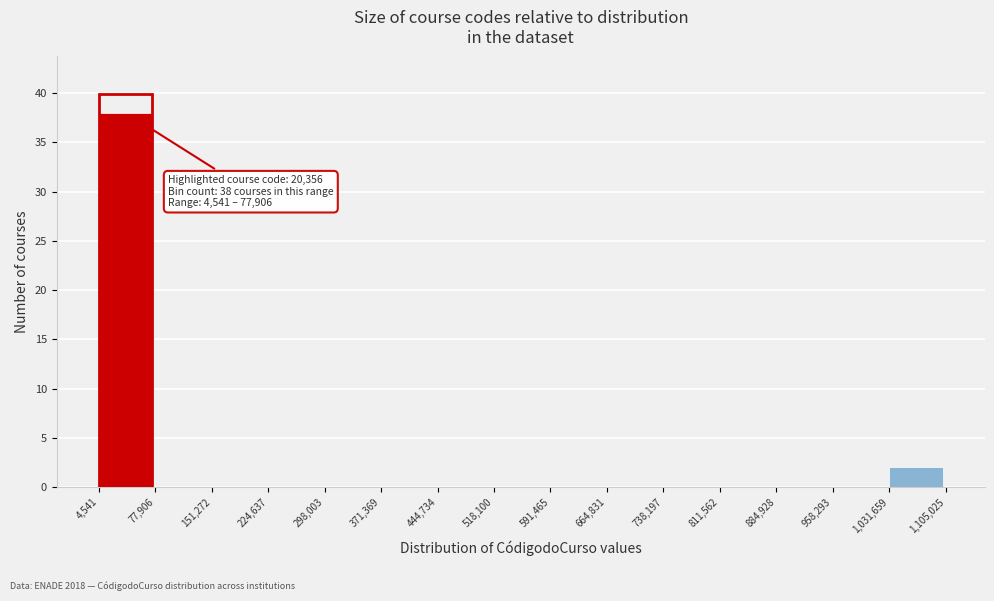

Over which range of the x-axis is the bar tallest?

4,541 to 77,906